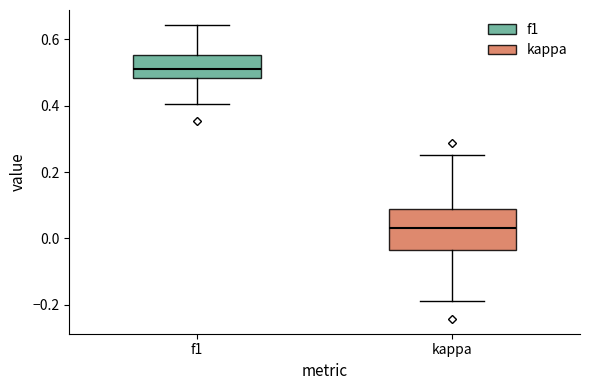

Reading left to right, read every box against the y-axis: the position of its median line, the range the box covers, and the ends of its whiskers. The values are not printed on the chart, so give them approximately, as read against the axis.

f1: median 0.52, box 0.48 to 0.56, whiskers 0.40 to 0.64
kappa: median 0.04, box -0.04 to 0.08, whiskers -0.18 to 0.26